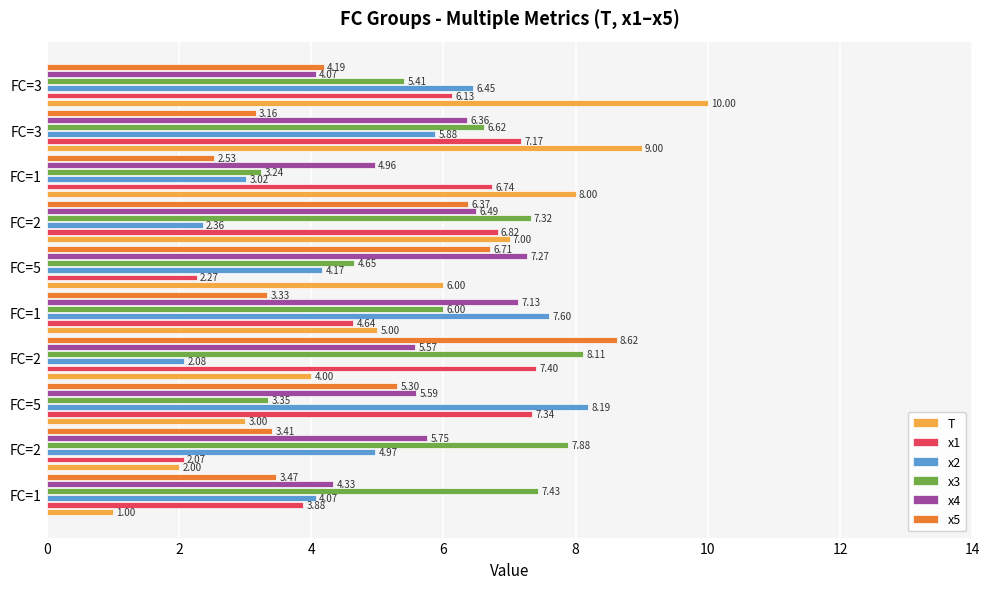

What are all the series names shown in the legend?

T, x1, x2, x3, x4, x5